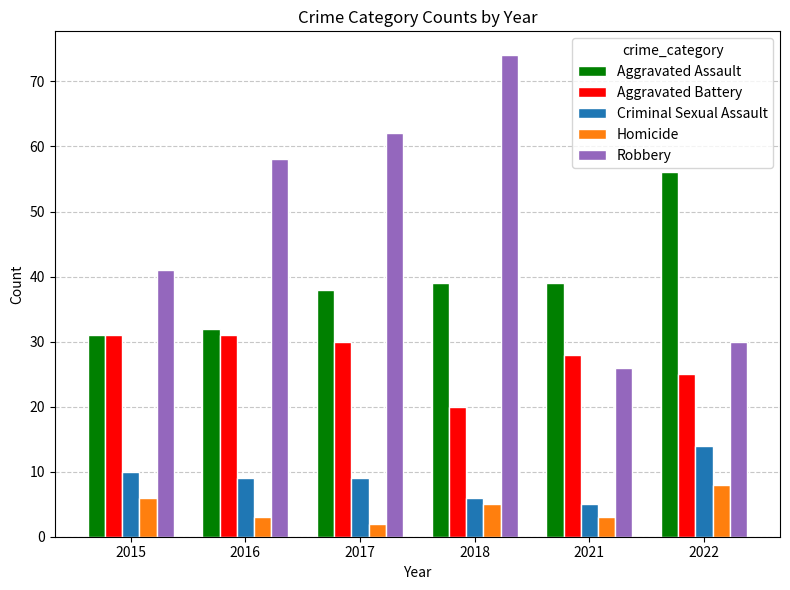

What is the sum of the Robbery values at 2016 and 2021?

84